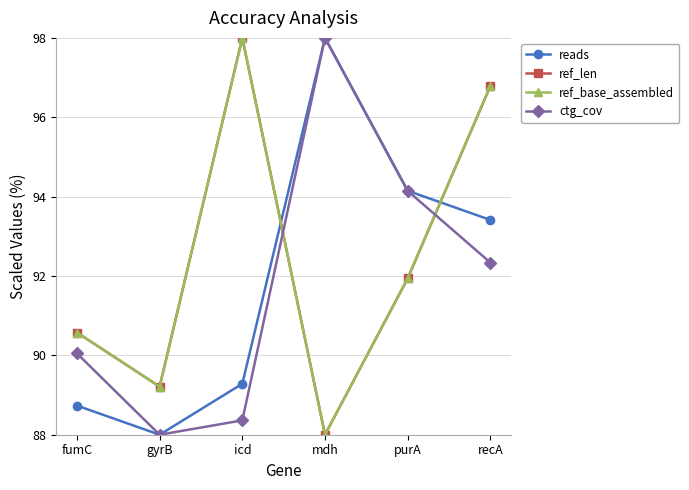

How many interior local valleys does the ref_len series have?

2